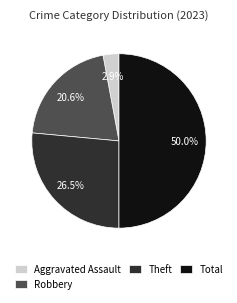

To the nearest percent, what is the average slice percentage?

25%